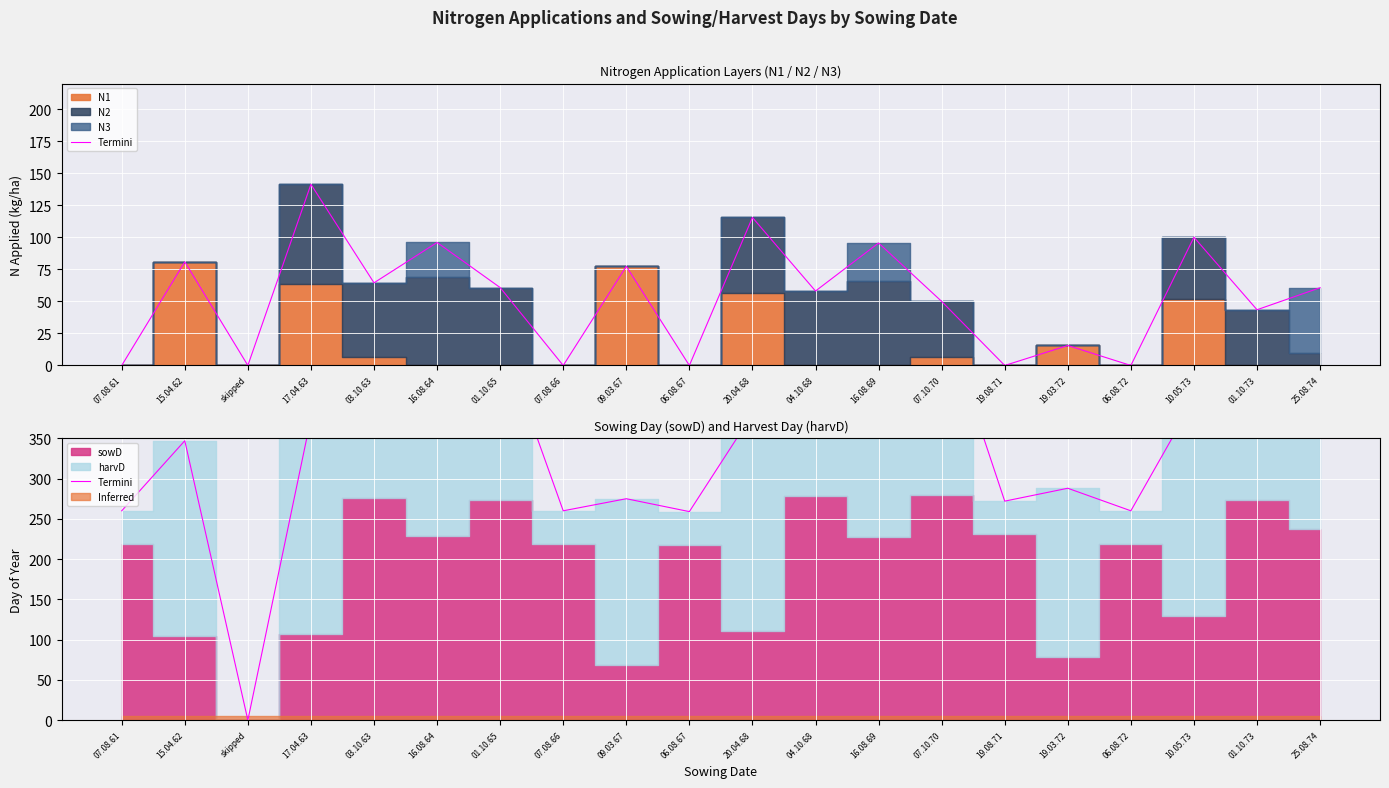

What is the value of the 10th point from the left?

259